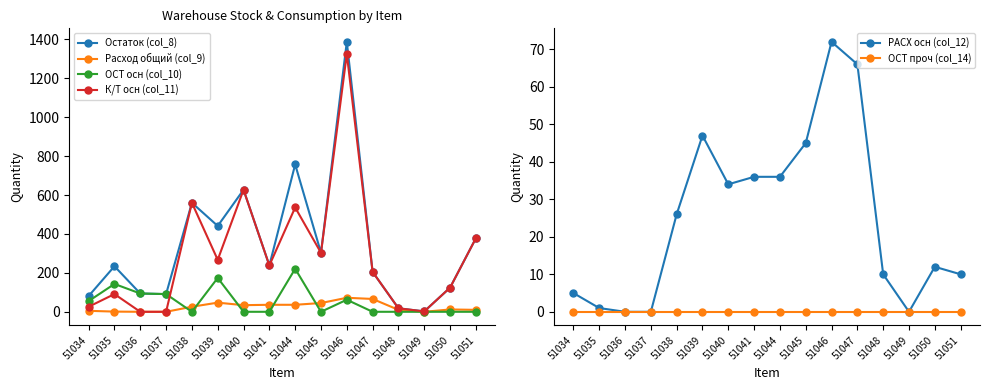

What is the difference between the highest and lowest values at 51037?

91